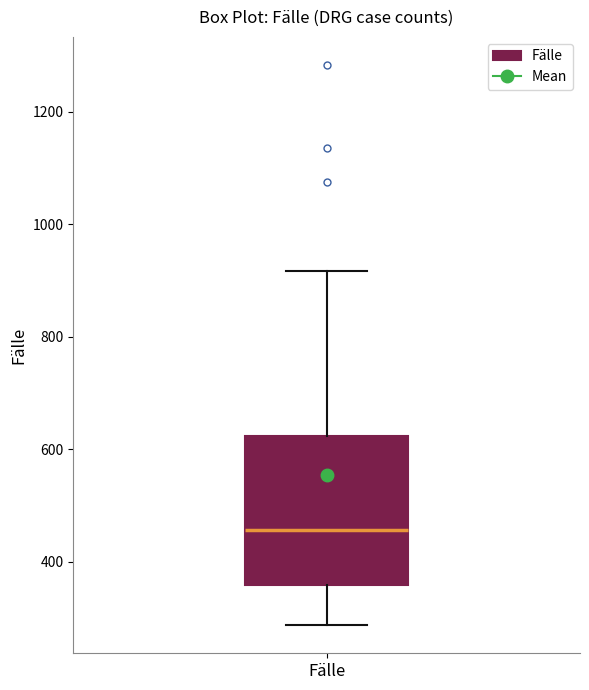

Read this box plot against the y-axis: the position of the median line, the range covered by the box, and the ends of both whiskers. The values are not printed on the chart, so give them approximately, as read against the axis.

median 460, box 360 to 620, whiskers 280 to 920